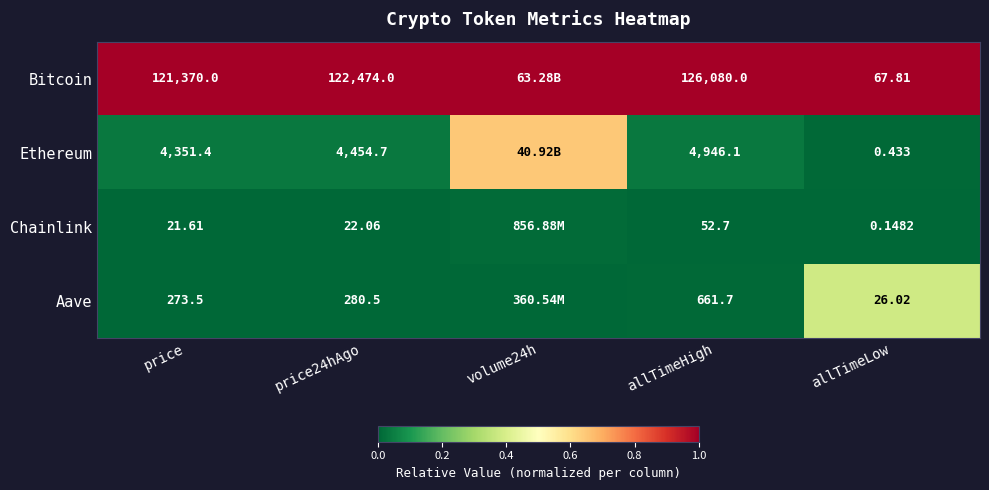

Between price and price24hAgo, which series saw the biggest shift?

Bitcoin